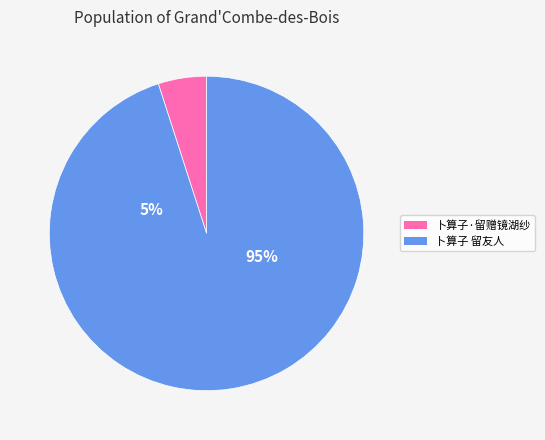

Between 卜算子·留赠镜湖纱 and 卜算子 留友人, which is larger?

卜算子 留友人